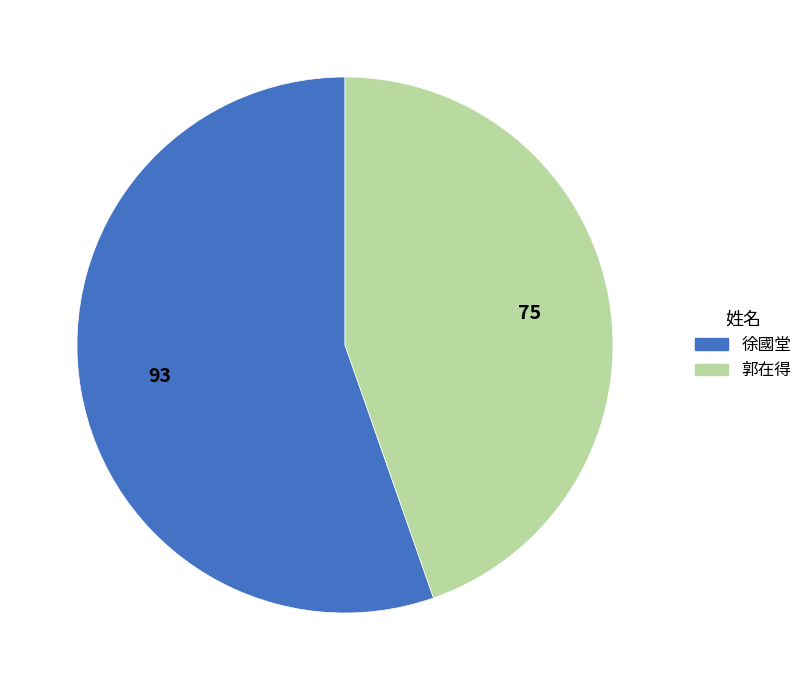

Is the sum of 徐國堂 and 郭在得 greater than half?

Yes